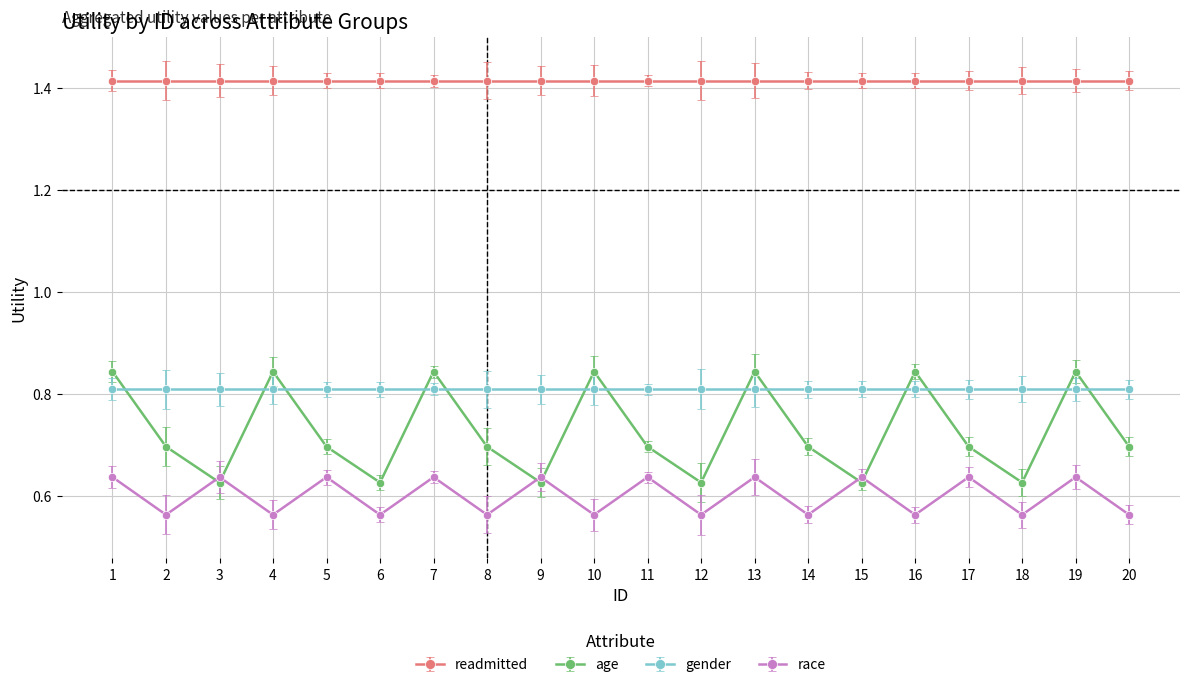

How many distinct data groups are displayed?

4